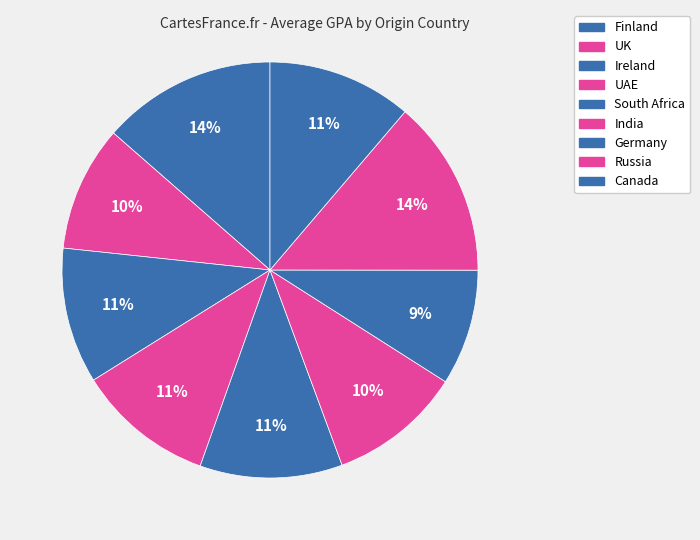

How many segments does this pie chart have?

9